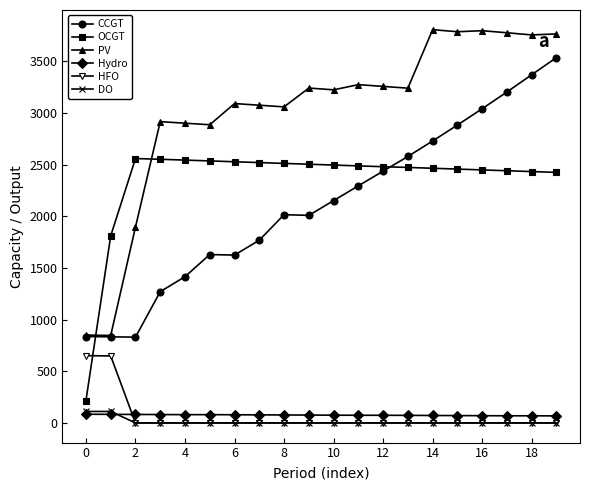

What is the difference between the second highest and second lowest values in the Hydro series?

14